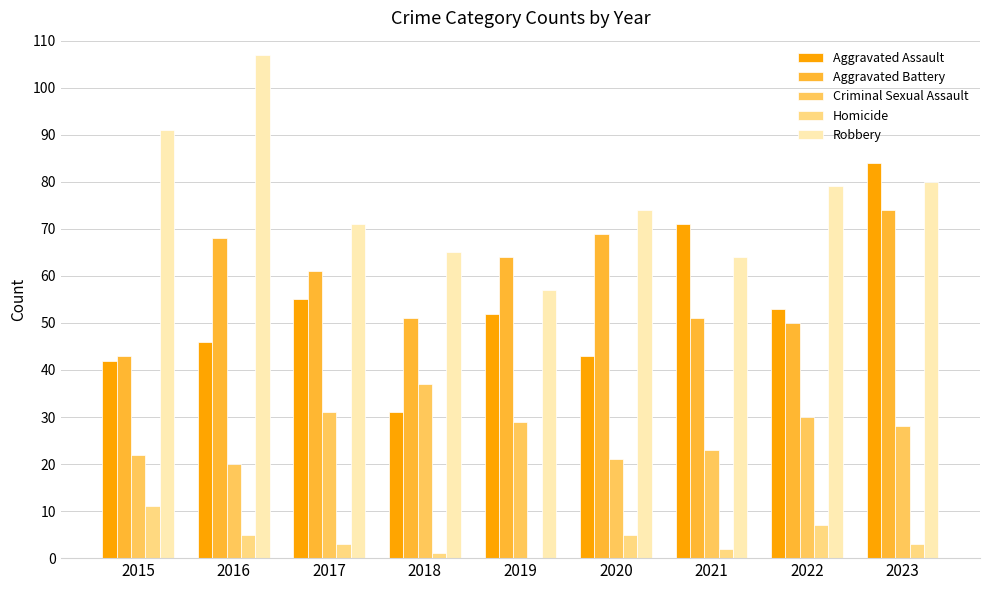

Where is Criminal Sexual Assault nearest to the value 28?

2023